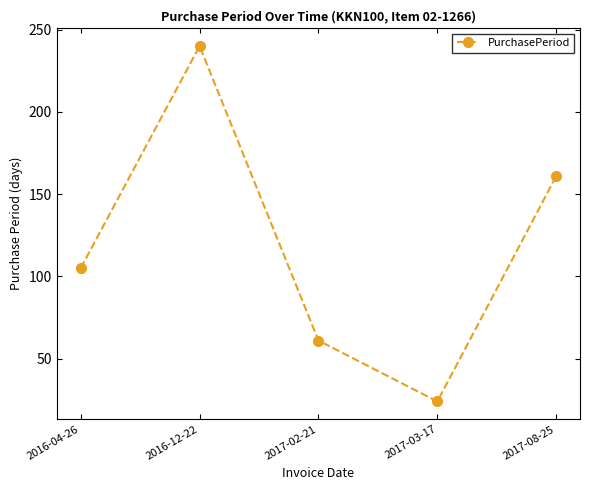

What is the change in value from 2016-12-22 to 2017-08-25?

-79